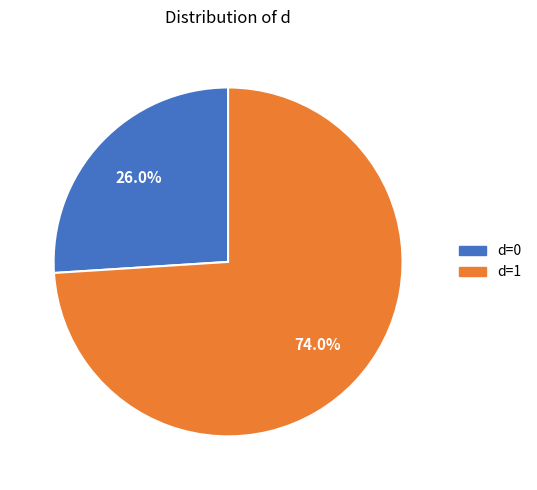

Combined, what portion of the pie is d=0 and d=1?

100.0%